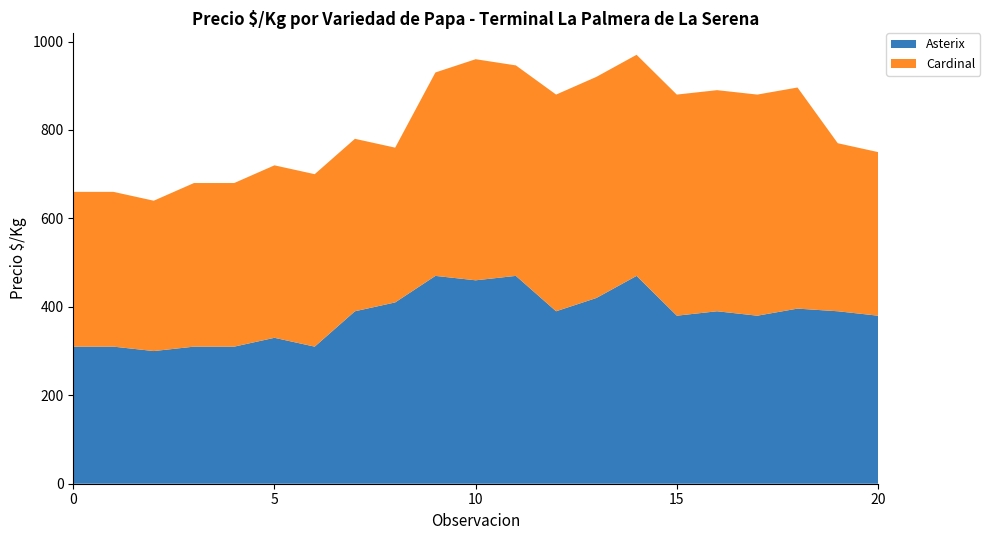

Reading left to right, what are all the values shown in this chart?

Asterix: 2021-01=310	2021-03=310	2021-03=300	2021-05=310	2021-05=310	2021-06=330	2021-07=310	2021-08=390	2021-09=410	2021-10=470	2021-09=460	2021-11=470	2021-12=390	2021-12=420	2021-12=470	2022-01=380	2022-02=390	2022-03=380	2022-03=396	2022-02=390	2021-06=380
Cardinal: 2021-01=350	2021-03=350	2021-03=340	2021-05=370	2021-05=370	2021-06=390	2021-07=390	2021-08=390	2021-09=350	2021-10=460	2021-09=500	2021-11=476	2021-12=490	2021-12=500	2021-12=500	2022-01=500	2022-02=500	2022-03=500	2022-03=500	2022-02=380	2021-06=370